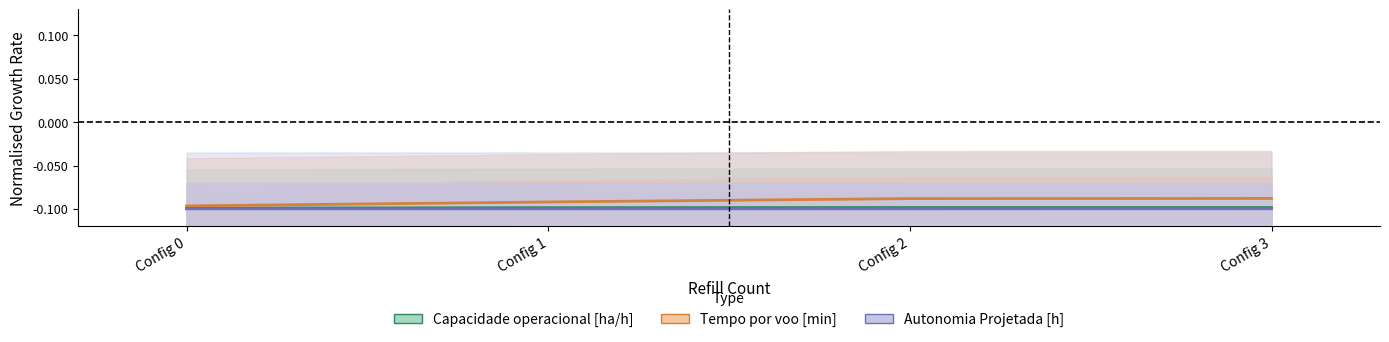

Which series has the largest total across all categories?

Tempo por voo [min]